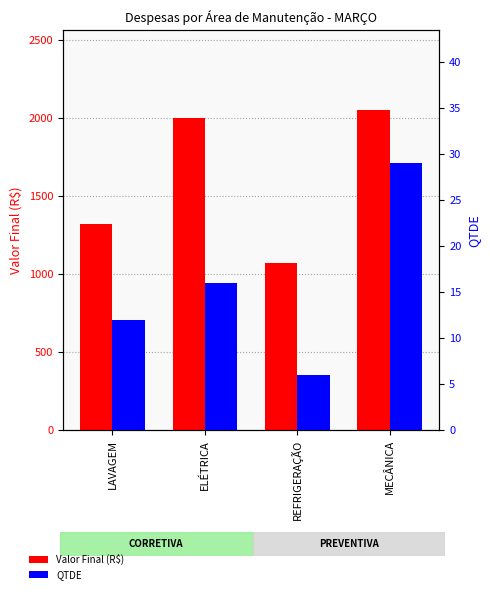

Does the chart contain any negative values?

No